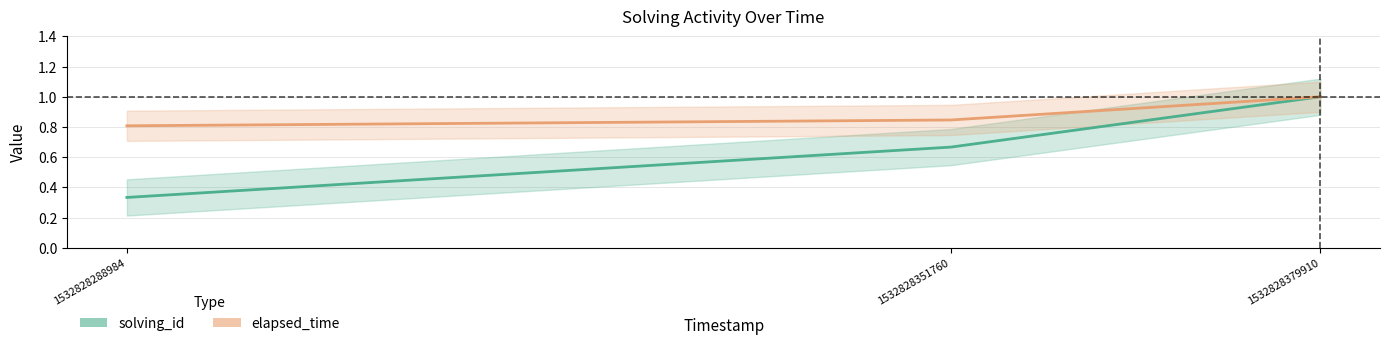

Does the chart have visible grid lines?

Yes